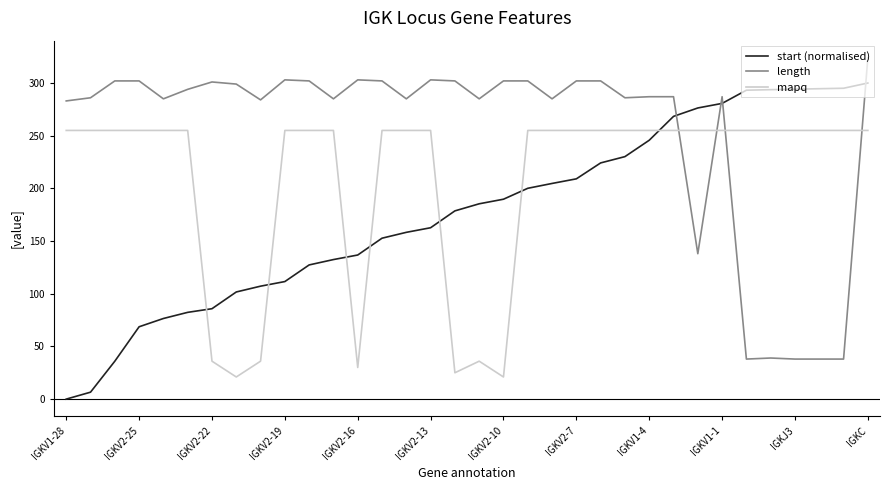

Rank the series by their maximum value, from lowest to highest.

mapq, start (normalised), length